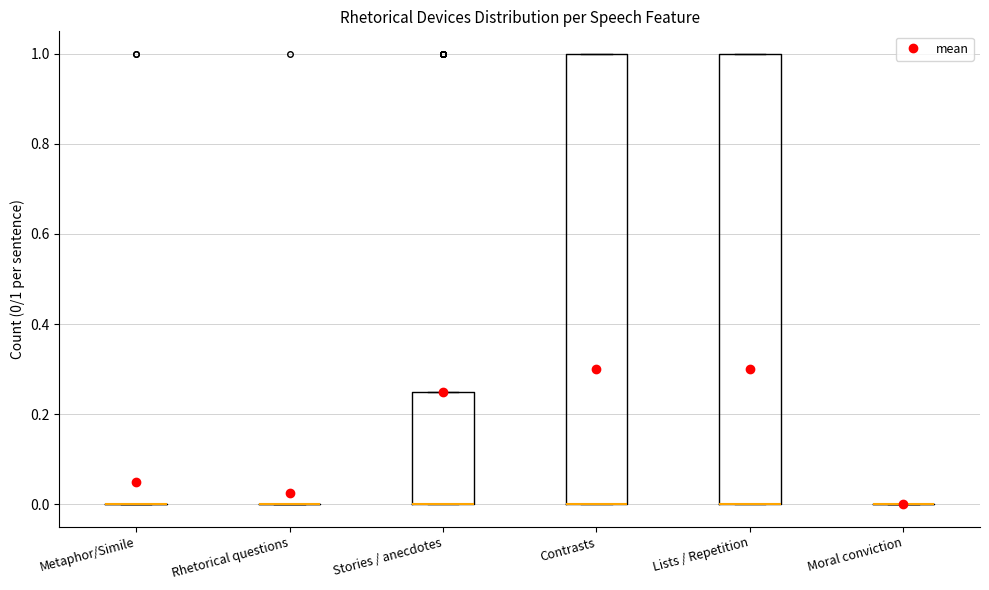

Reading left to right, transcribe this box plot: for each box, give where its median line is, the range the box spans, and where its two whiskers end, as read against the y-axis. The values are not printed on the chart, so give them approximately, as read against the axis.

Metaphor/Simile: box collapsed to a line at 0.00, whiskers 0.00 to 0.00
Rhetorical questions: box collapsed to a line at 0.00, whiskers 0.00 to 0.00
Stories / anecdotes: median 0.00 (drawn on the box's lower edge), box 0.00 to 0.26, whiskers 0.00 to 0.26
Contrasts: median 0.00 (drawn on the box's lower edge), box 0.00 to 1.00, whiskers 0.00 to 1.00
Lists / Repetition: median 0.00 (drawn on the box's lower edge), box 0.00 to 1.00, whiskers 0.00 to 1.00
Moral conviction: box collapsed to a line at 0.00, whiskers 0.00 to 0.00